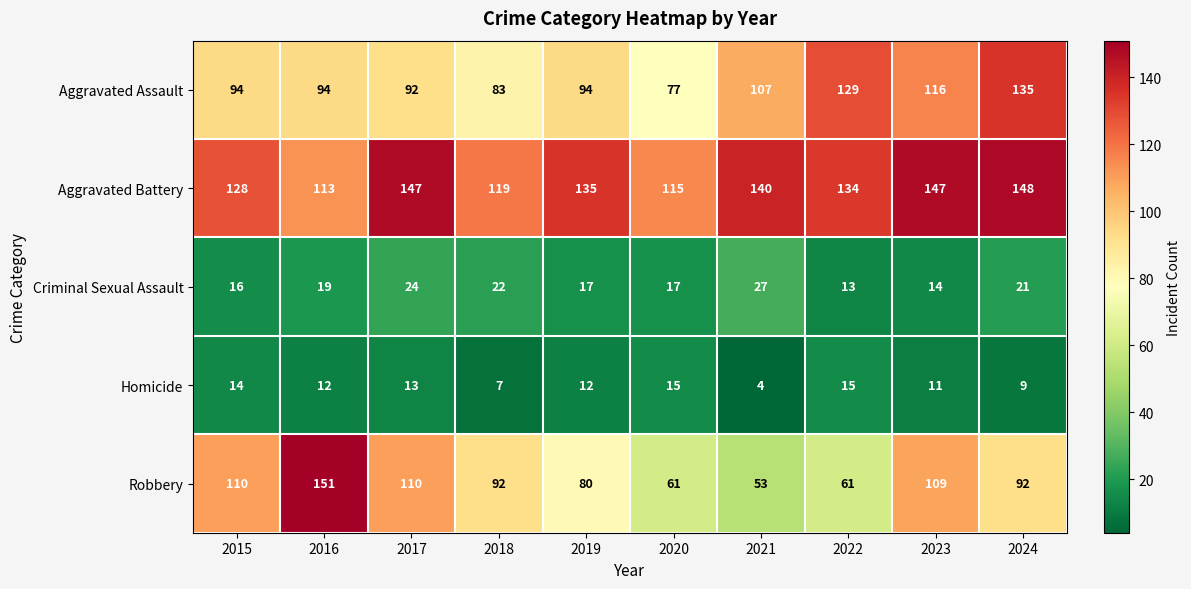

At 2016, list the series in order from smallest to largest.

Homicide, Criminal Sexual Assault, Aggravated Assault, Aggravated Battery, Robbery